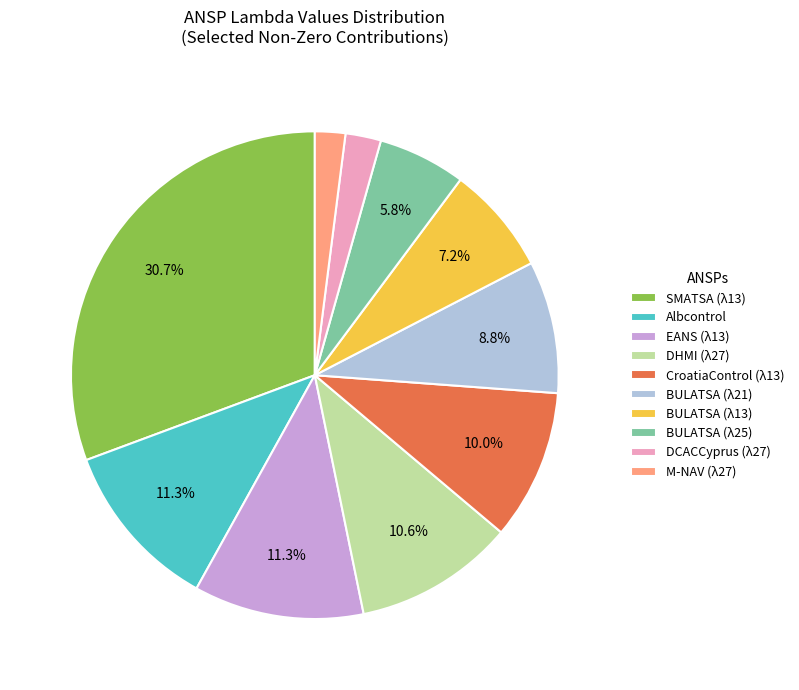

Is there a majority slice in this chart?

No